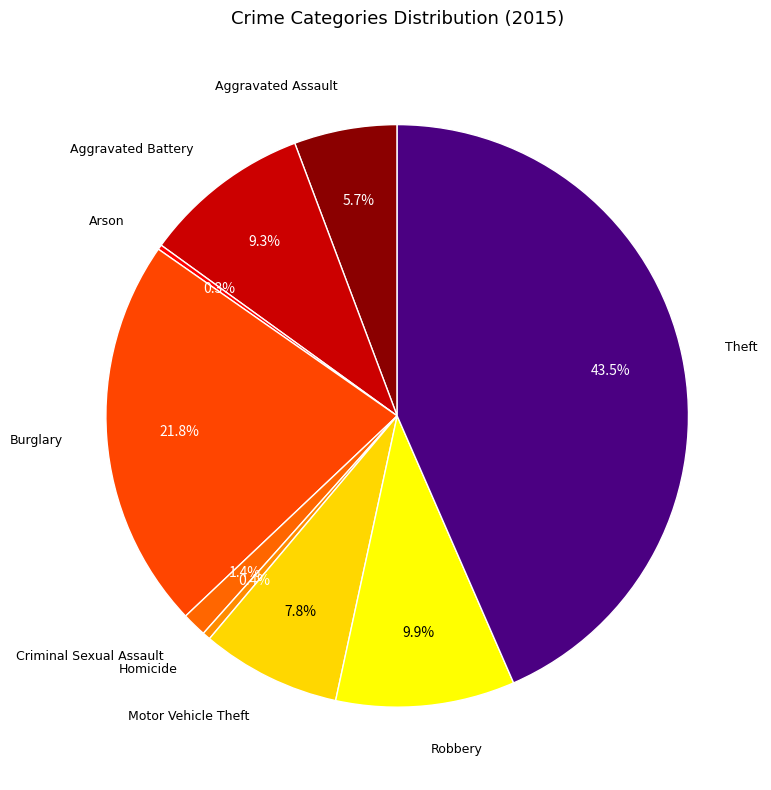

What is the largest slice in the pie chart?

Theft